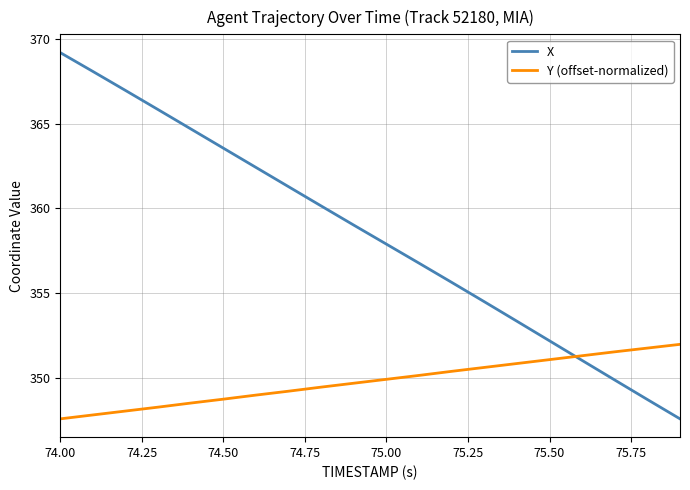

At how many categories does at least one series exceed 362?

7